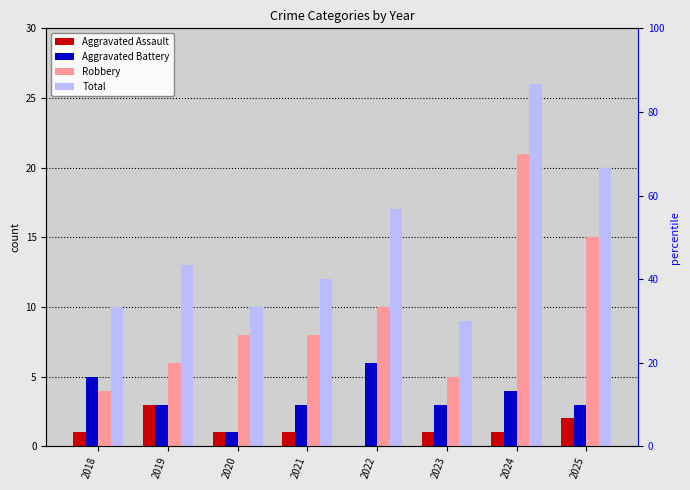

What is the total value across all series at 2018?

20